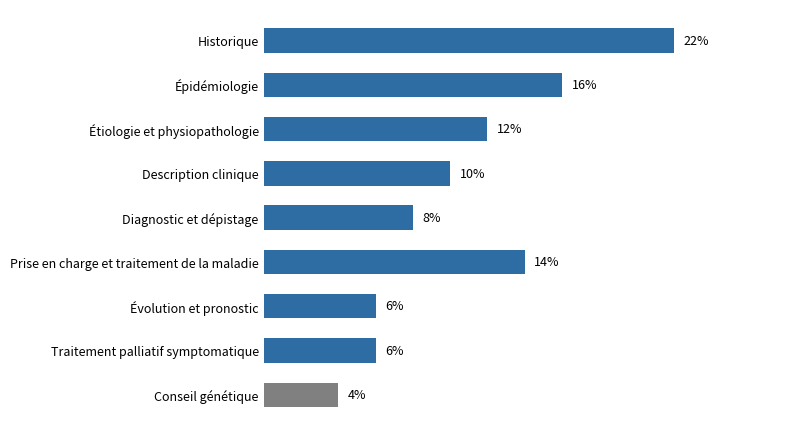

At which label is the value closest to 13?

Étiologie et physiopathologie